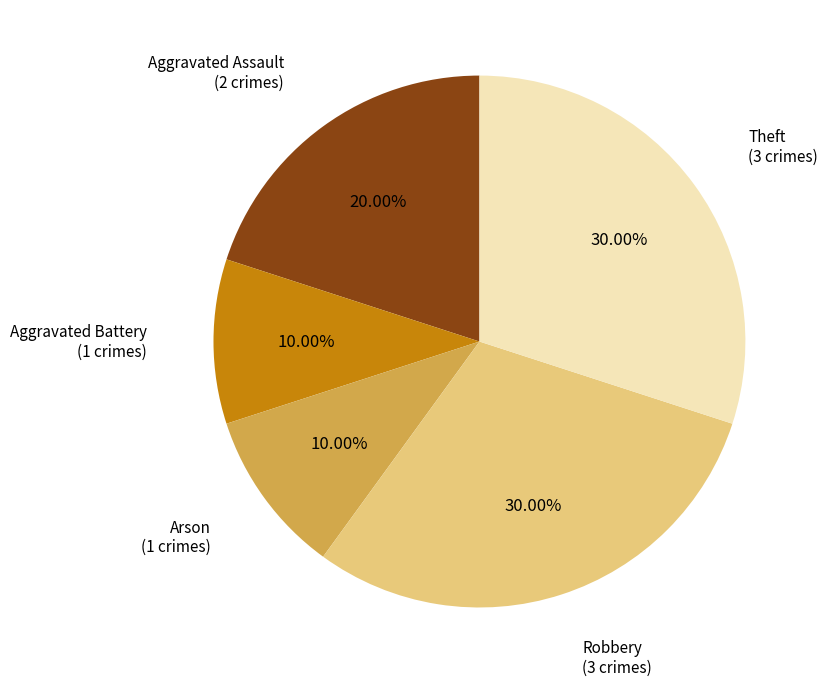

To the nearest percent, what portion does Theft represent?

30%